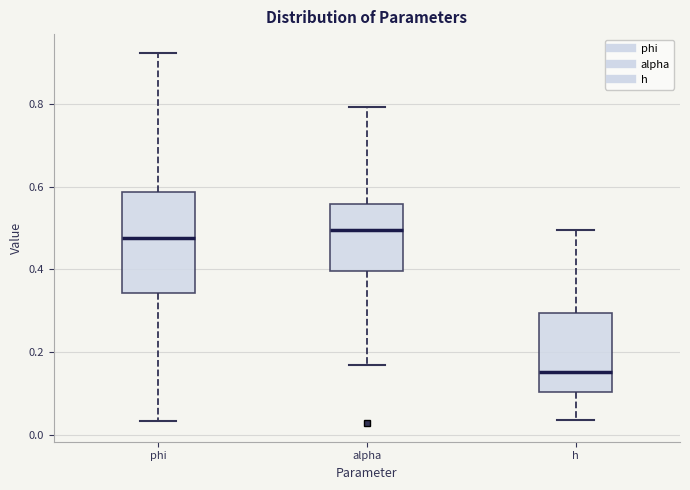

Which box is the tallest, from its lower edge to its upper edge?

phi